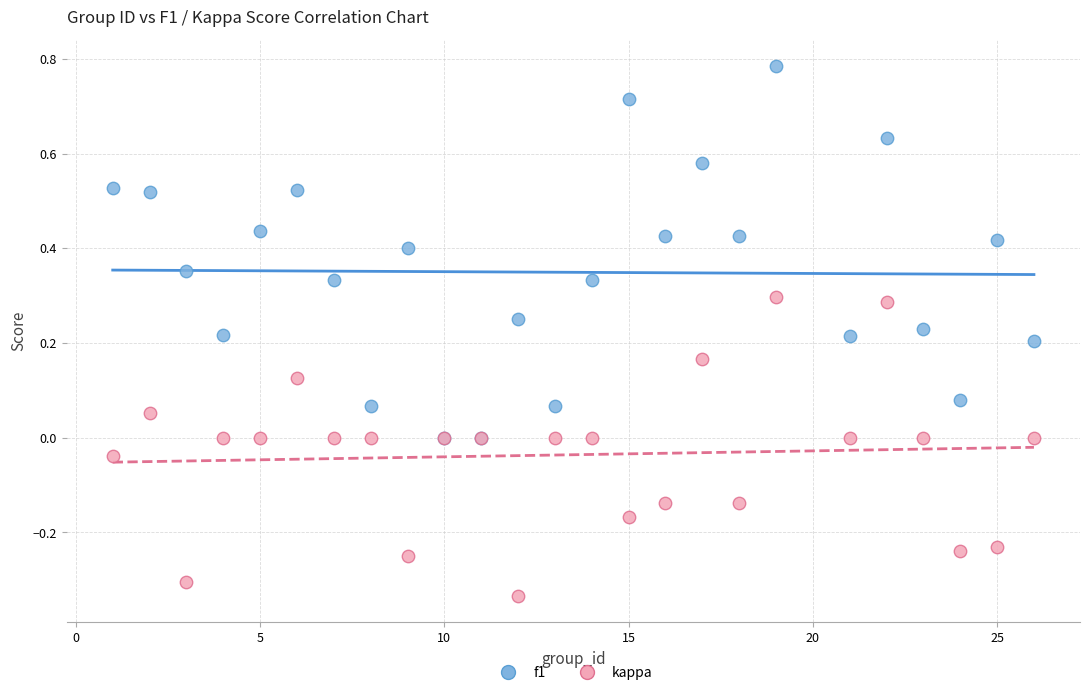

Which series has the widest spread of Y values?

f1